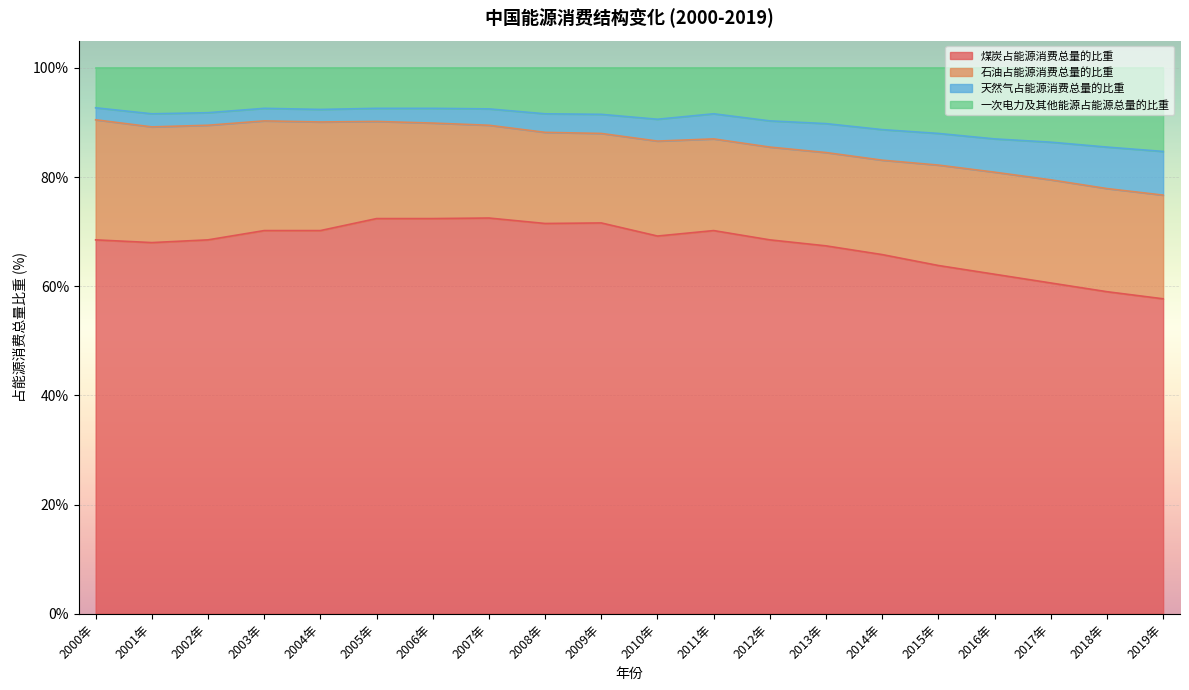

Is the value of 天然气占能源消费总量的比重 at 2004年 greater than the value of 一次电力及其他能源占能源总量的比重 at 2005年?

No